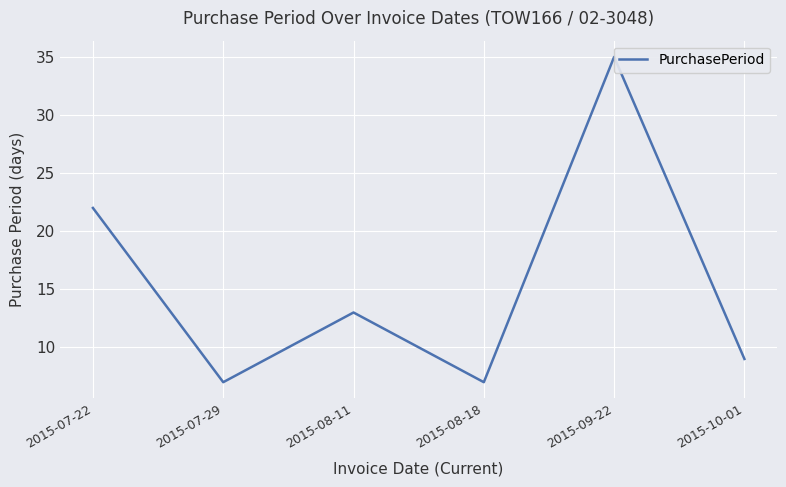

At which category does the data reach its first local valley?

2015-07-29